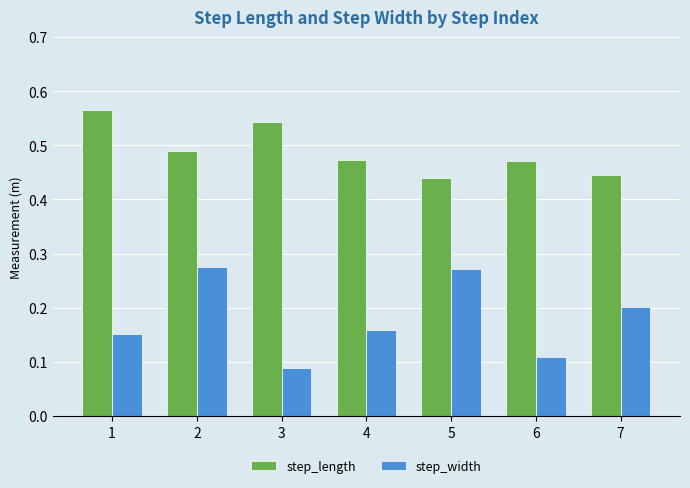

Is it true that step_length equals 0.3 at 3?

False